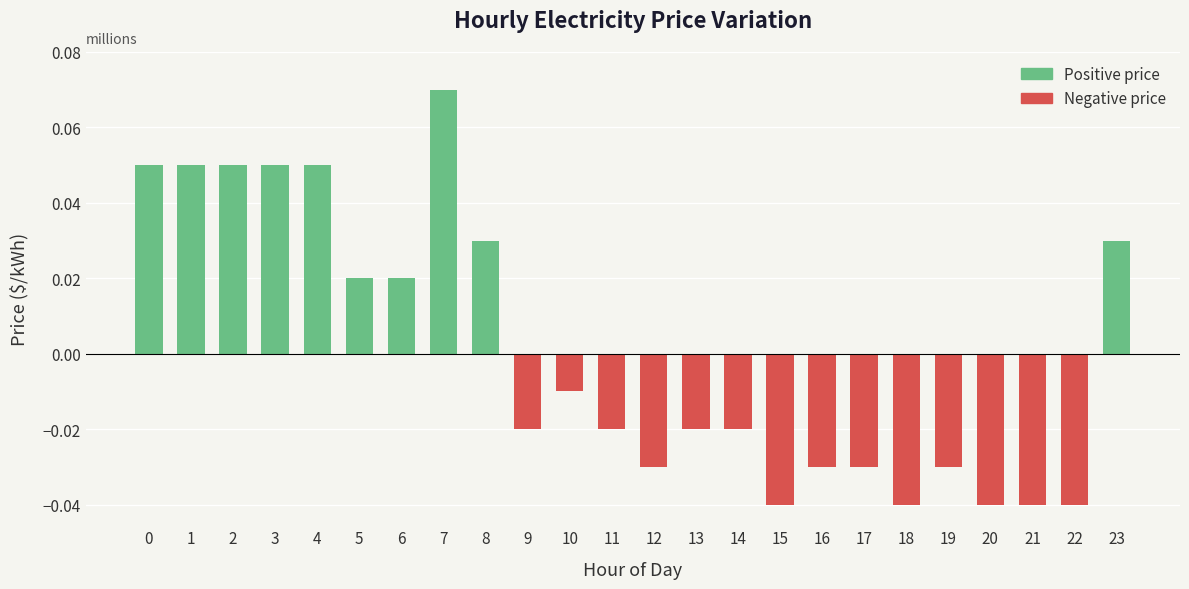

Which label corresponds to the largest value in the chart?

7